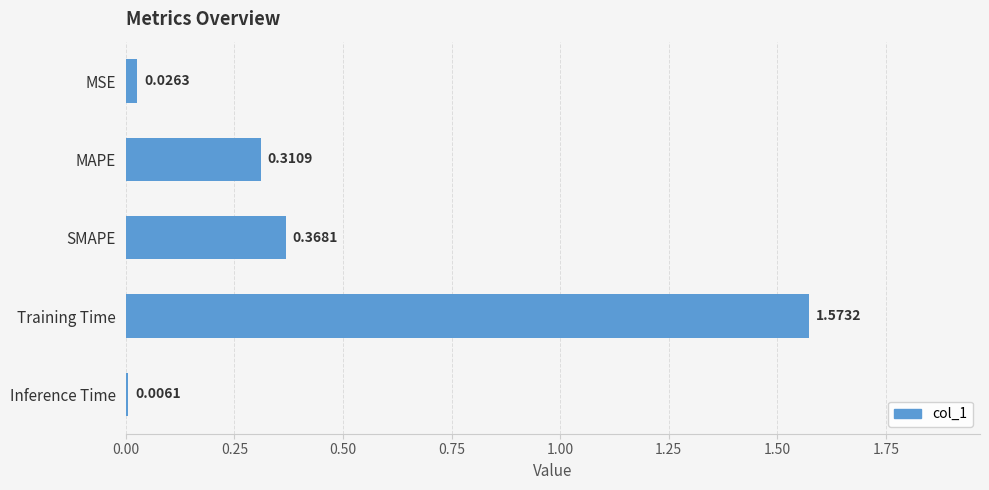

Which label corresponds to the largest value in the chart?

Training Time